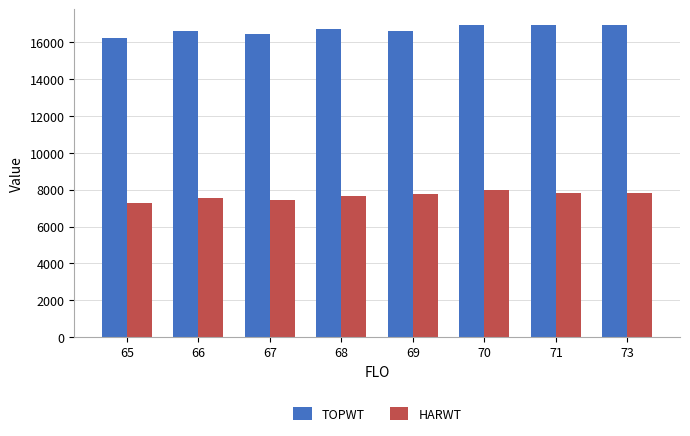

What is the difference between the highest and lowest values at 65?

8970.1